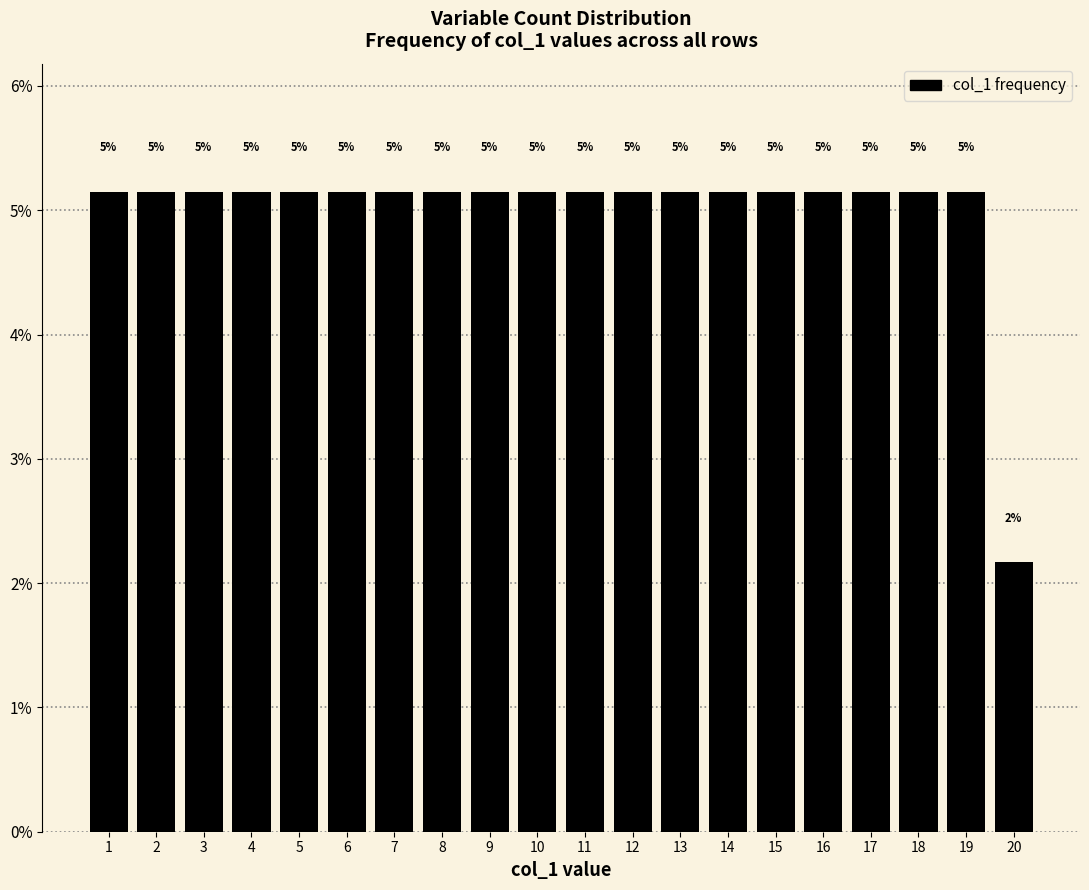

Are the bars horizontal?

No